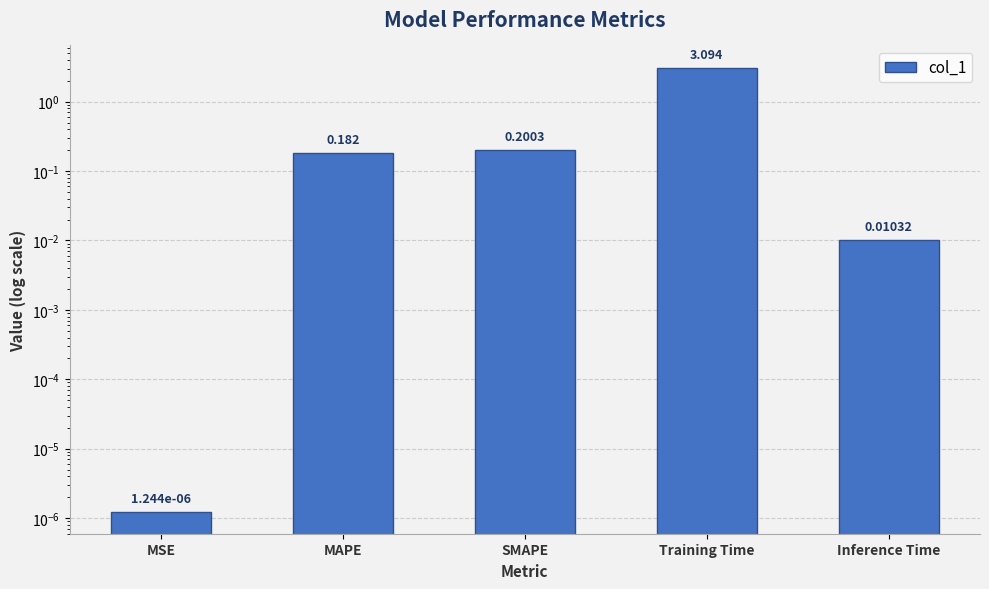

At which label is the value closest to 1?

SMAPE